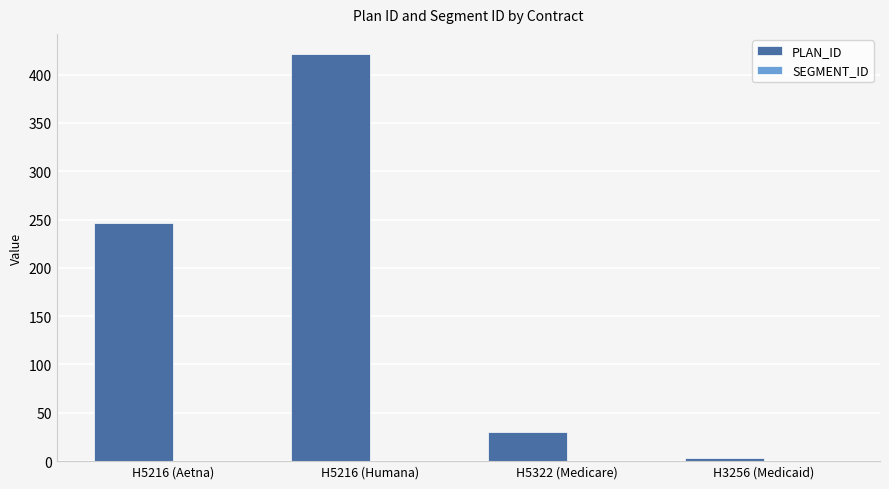

What is the greatest value displayed?

421